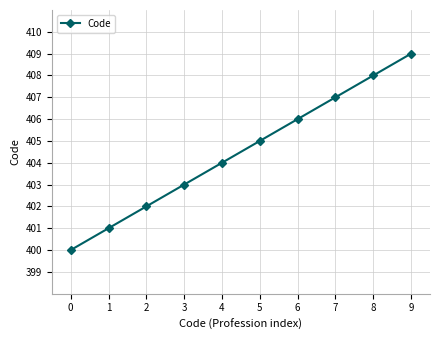

At which category does the chart reach its peak across all series?

9